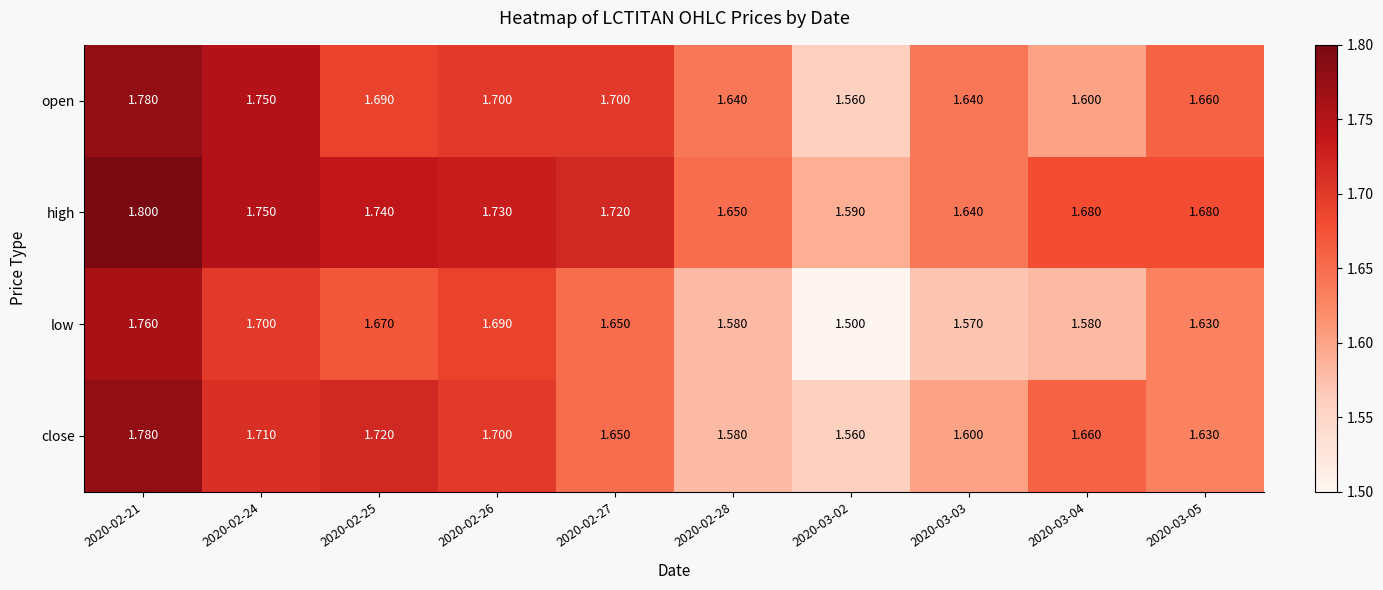

At 2020-03-04, list the series in order from smallest to largest.

low, open, close, high